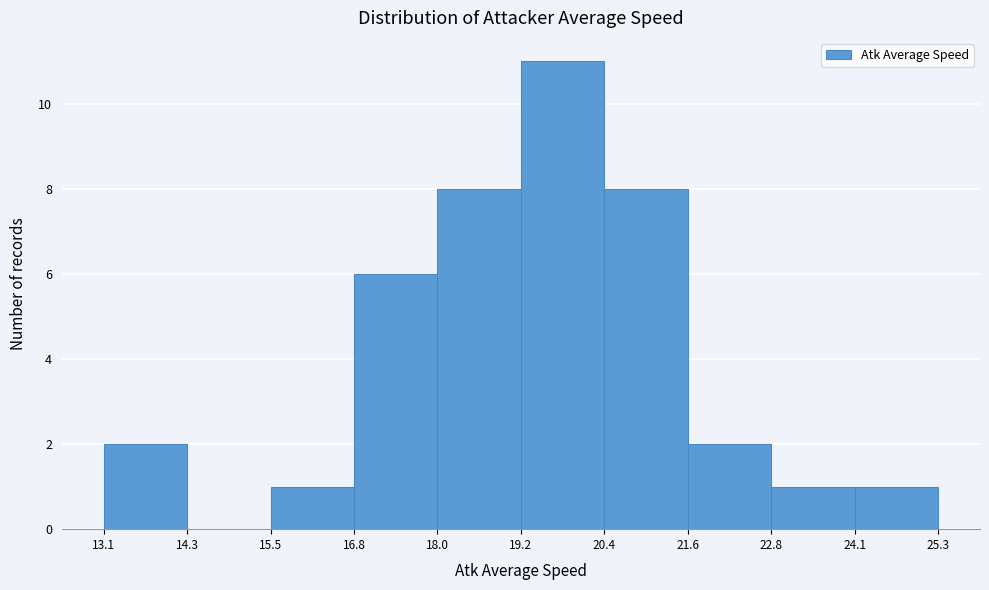

What is the height of the bar covering 24.1 to 25.3 on the x-axis? The values are not printed on the chart, so give them approximately, as read against the axis.

1